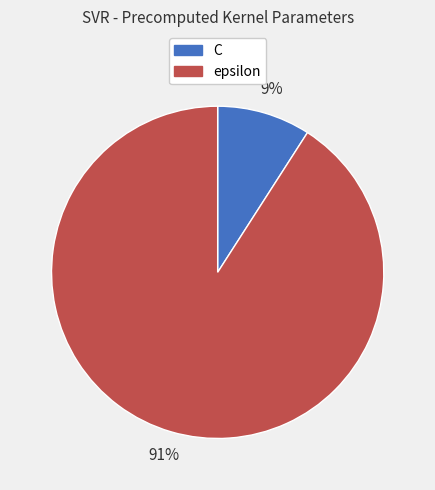

Is C the majority of the pie?

No